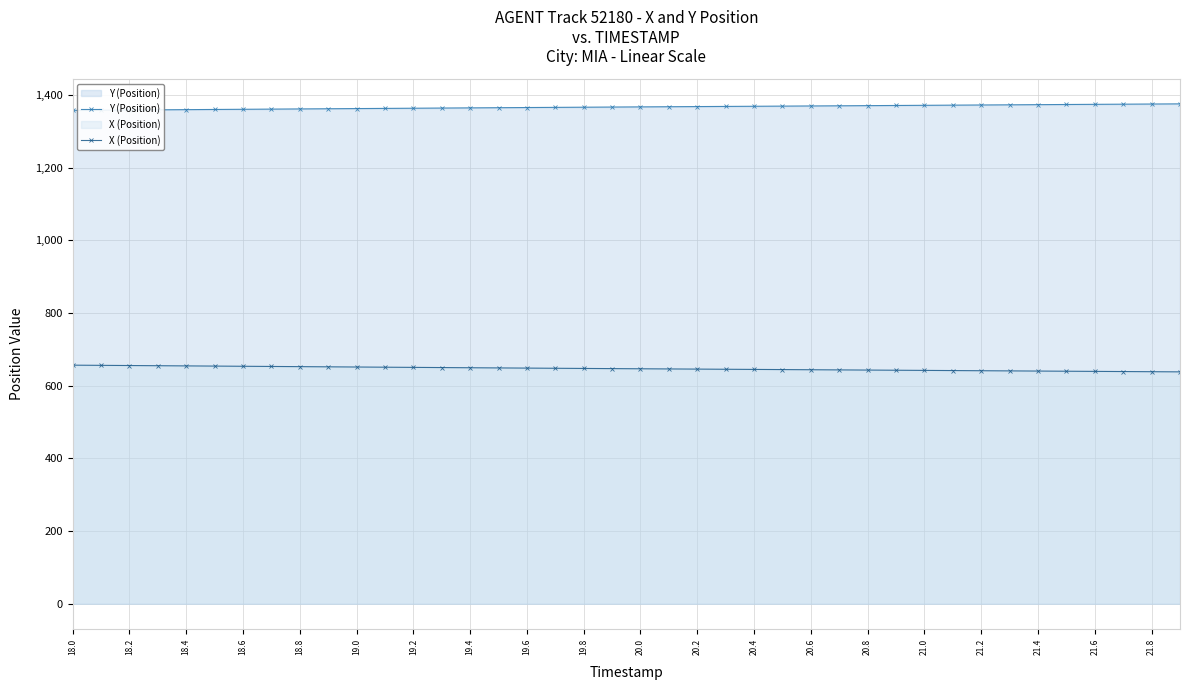

Is the value of X (Position) at 35 greater than the value of Y (Position) at 39?

No